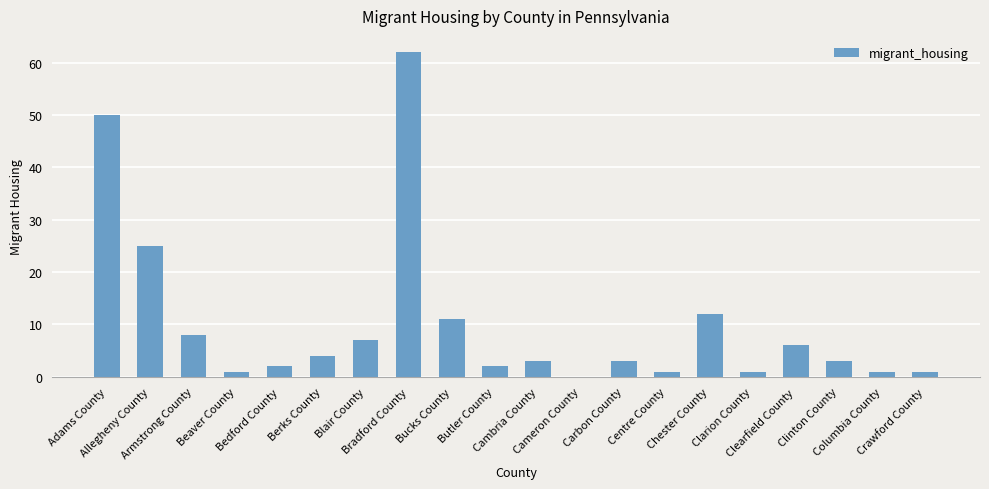

Are the bars horizontal?

No